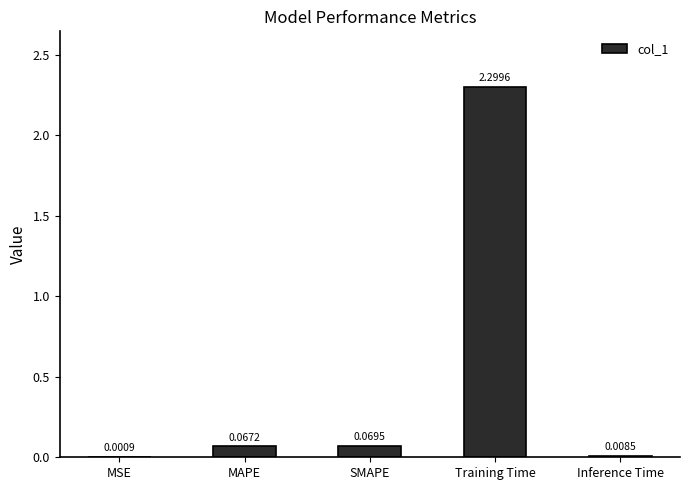

What is the sum of all values?

2.4